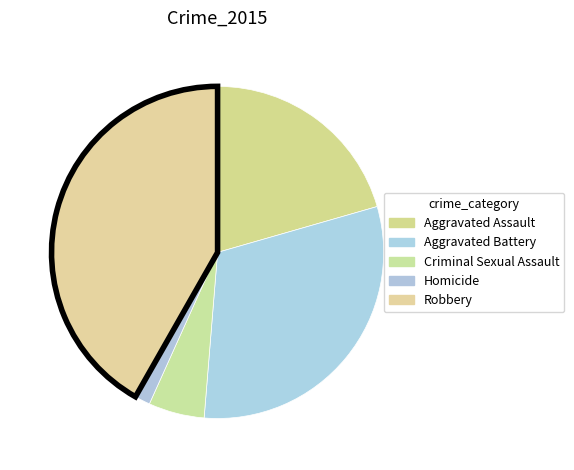

Which slice is the largest?

Robbery